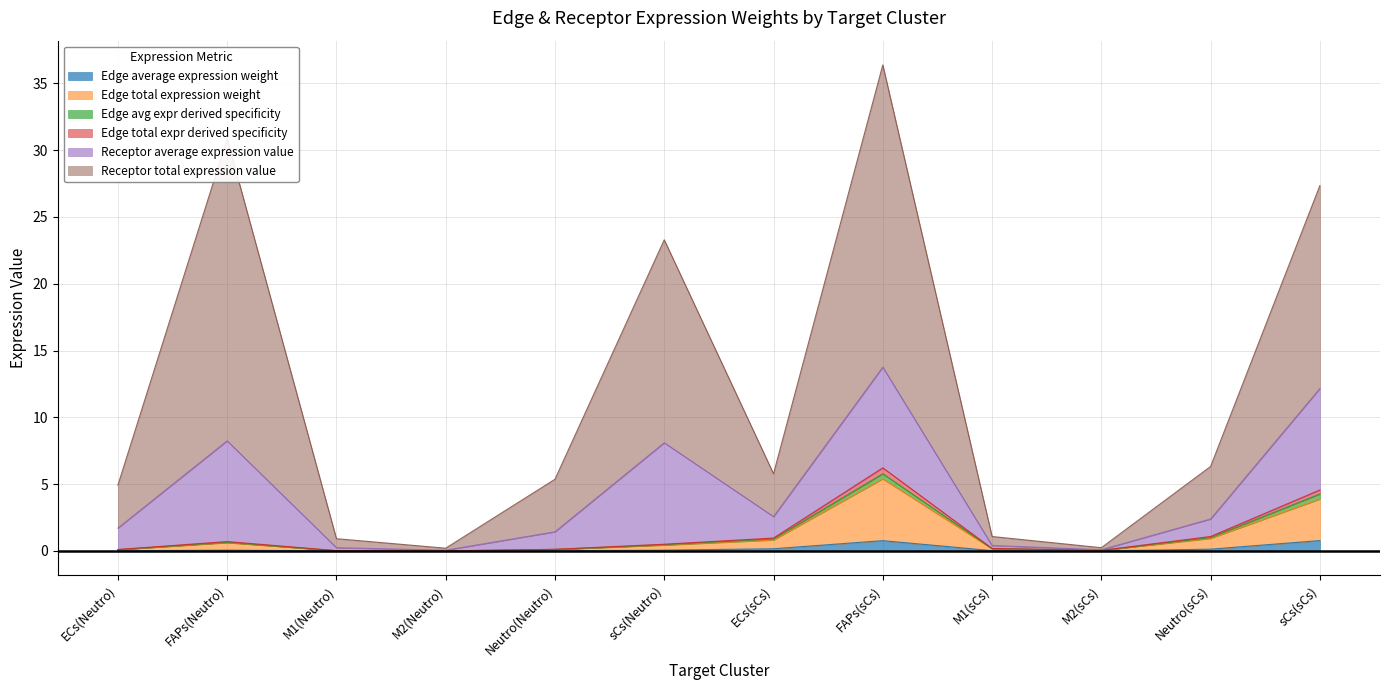

The Edge total expr derived specificity series shows 1.3 at ECs(sCs). True or false?

False